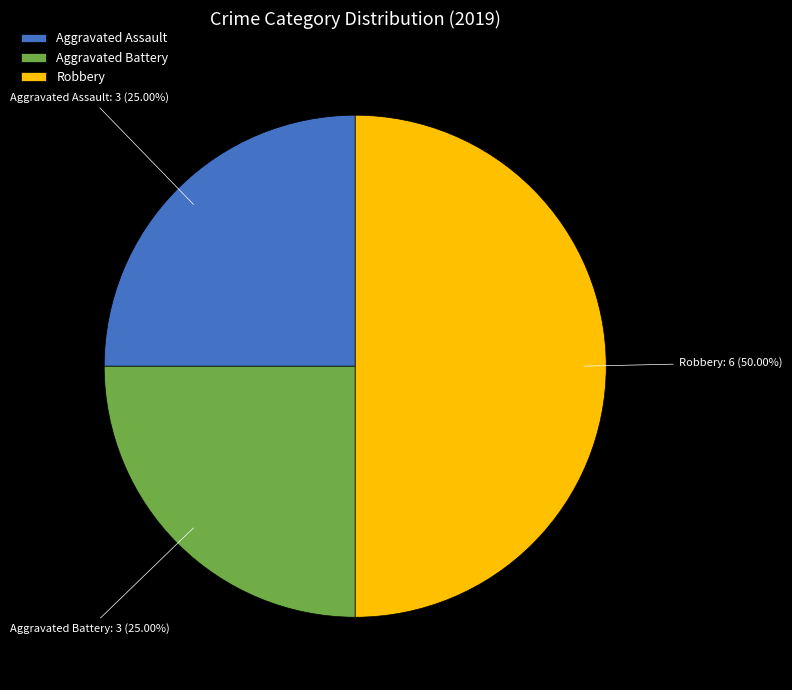

Does Aggravated Assault account for over 50% of the chart?

No